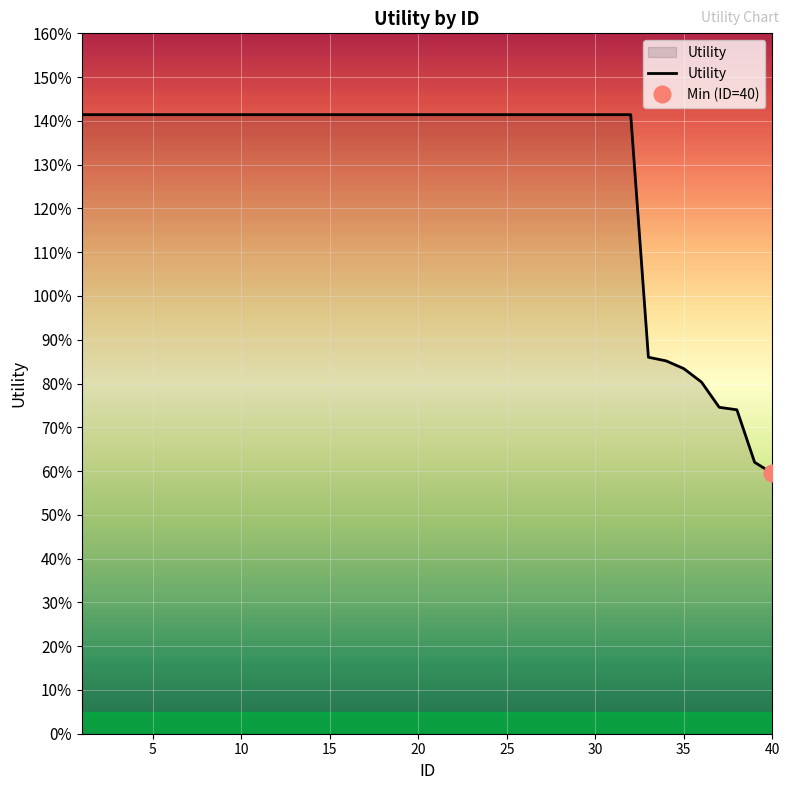

What is the greatest value displayed?

1.4